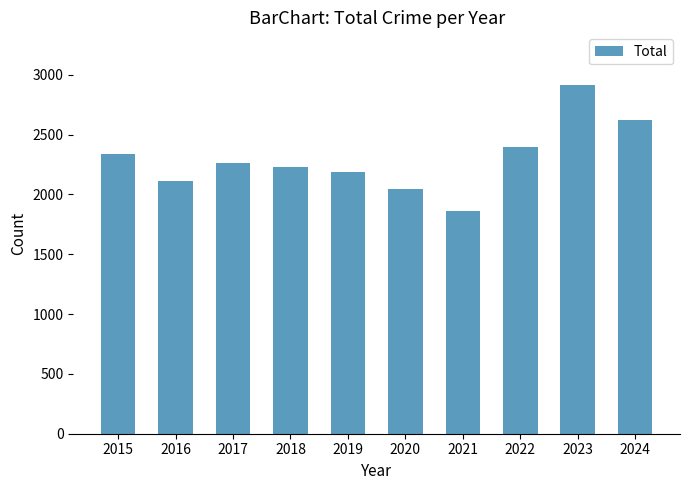

Is it true that the value at 2022 is 4040?

False